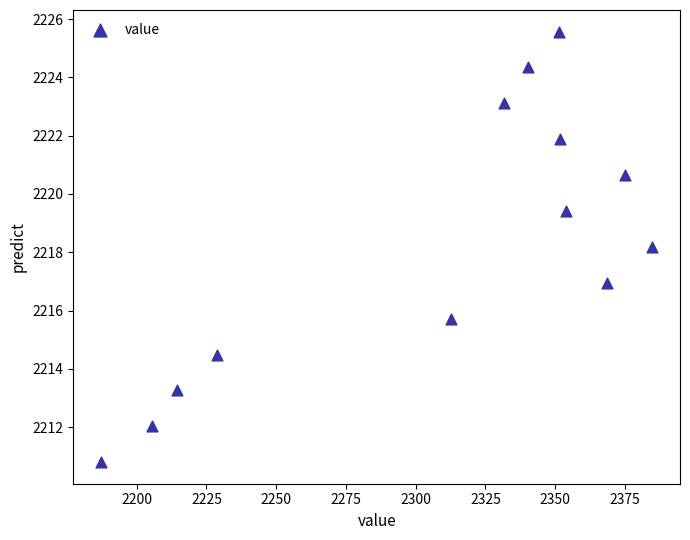

What Y value in the scatter plot is closest to 2218?

2218.2